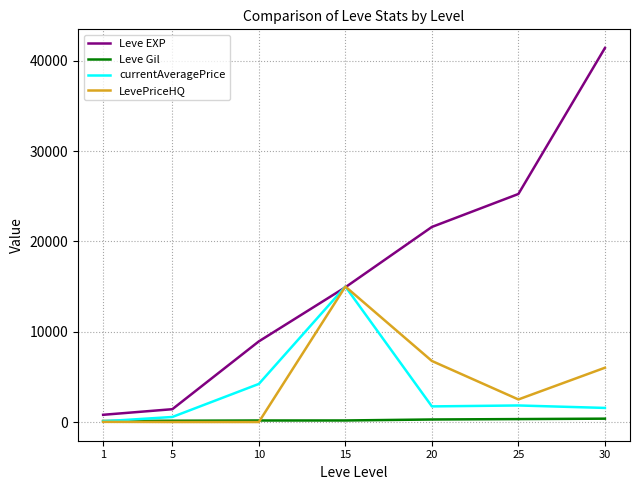

What is the total value across all series at 5?

2119.0